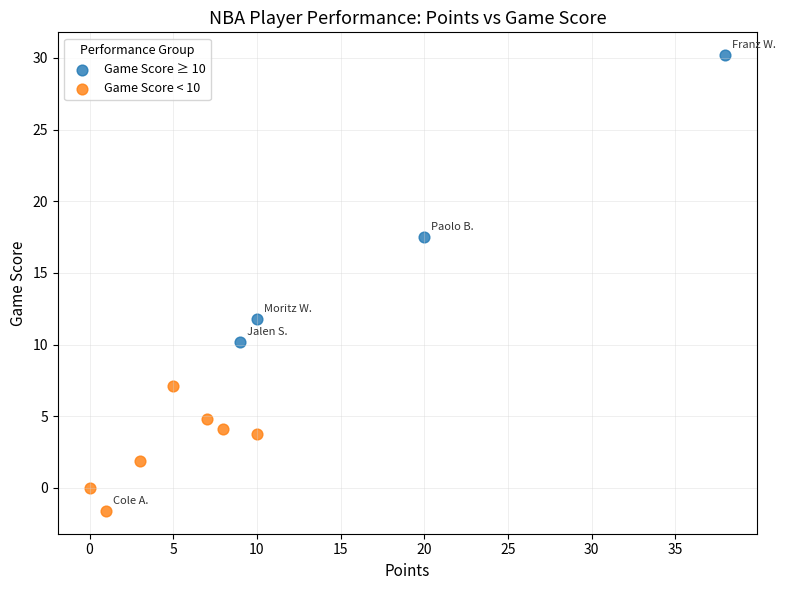

What are all the series names shown in the legend?

Game Score ≥ 10, Game Score < 10